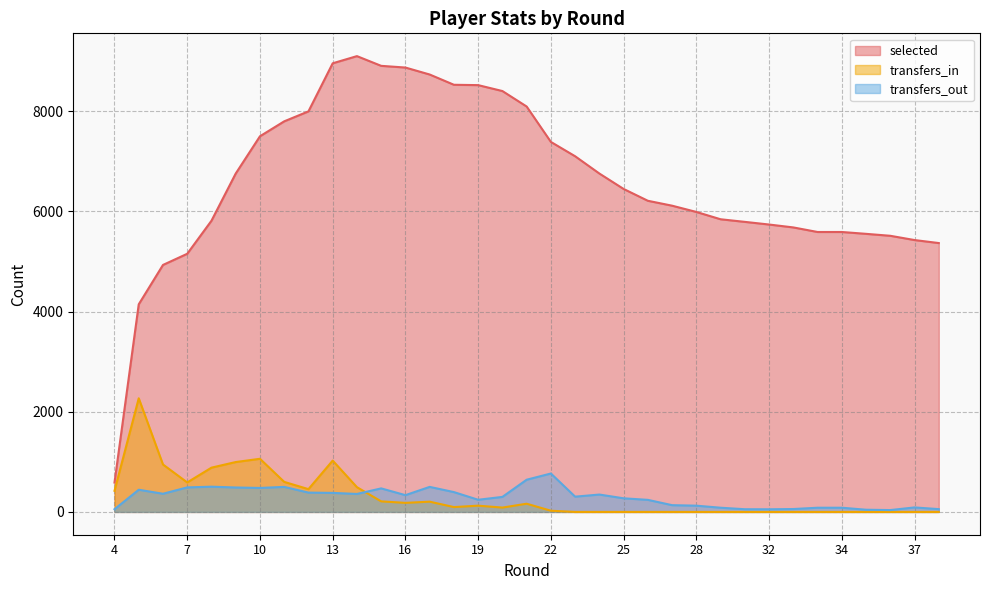

Reading right to left, what are all the values shown in this chart?

selected: 5368	5428	5513	5552	5589	5589	5680	5738	5791	5843	5989	6114	6212	6448	6756	7101	7387	8094	8403	8521	8528	8733	8872	8906	9100	8957	7997	7798	7500	6756	5814	5154	4931	4145	586
transfers_in: 0	0	0	0	0	0	0	0	0	0	0	0	0	0	0	0	24	164	87	125	97	205	181	211	494	1025	455	600	1061	996	884	589	947	2269	422
transfers_out: 56	90	37	44	84	84	58	53	54	84	125	135	241	272	347	305	767	643	300	243	396	500	335	470	359	380	386	500	479	488	504	490	363	443	54